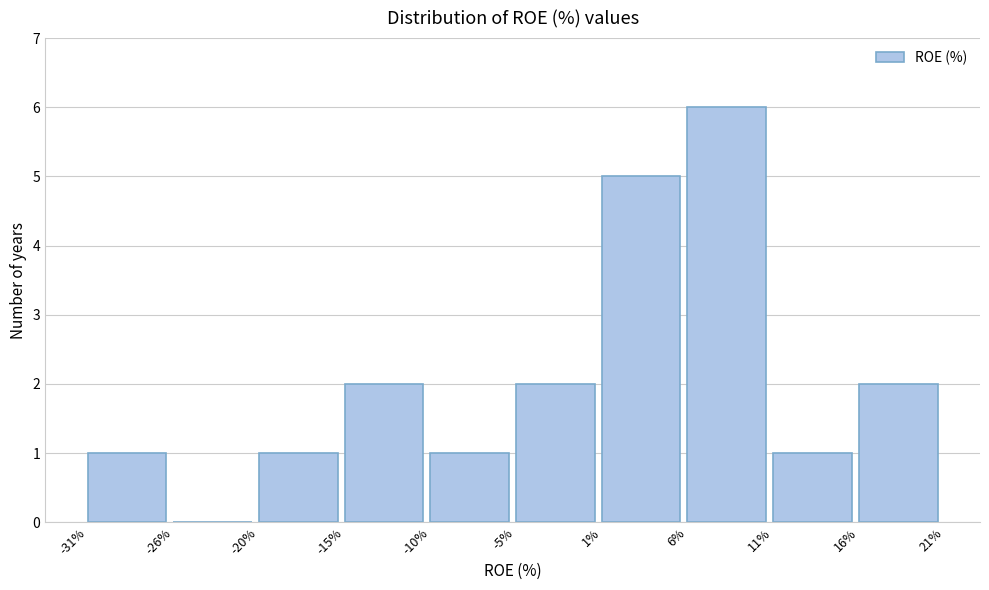

Reading left to right, list every bar in this chart as the range it spans on the x-axis followed by its height. The values are not printed on the chart, so give them approximately, as read against the axis.

-31% to -26%: 1
-26% to -20%: 0
-20% to -15%: 1
-15% to -10%: 2
-10% to -5%: 1
-5% to 1%: 2
1% to 6%: 5
6% to 11%: 6
11% to 16%: 1
16% to 21%: 2